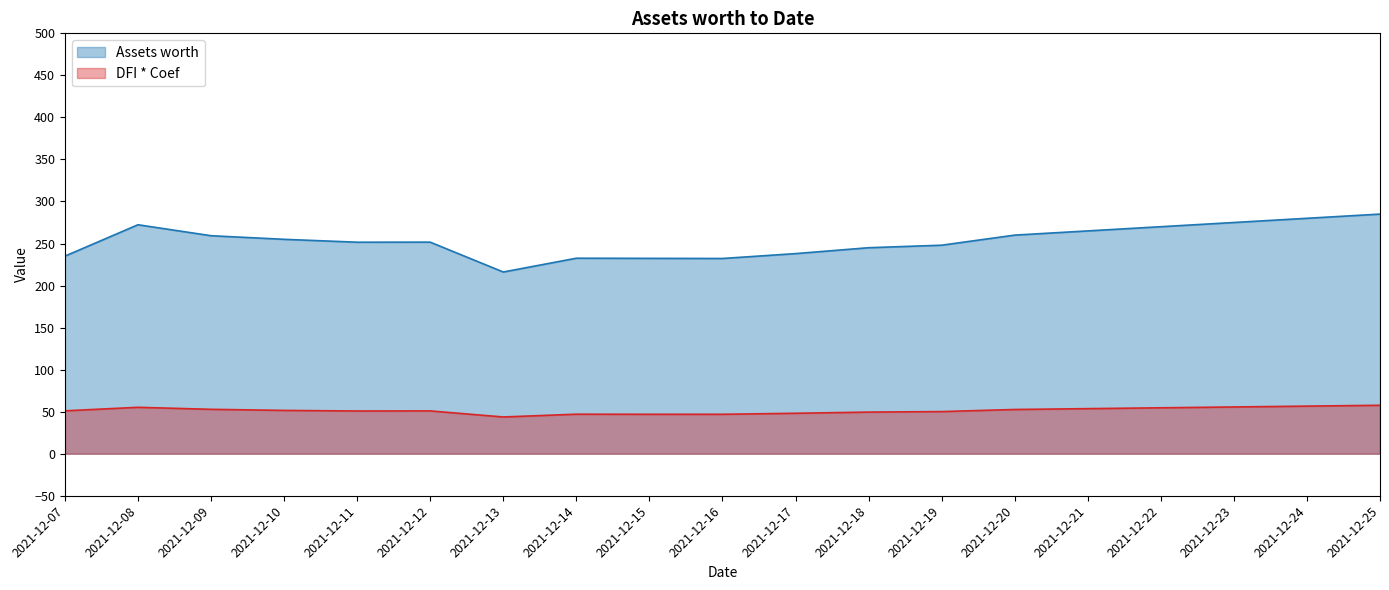

True or false: Assets worth and DFI * Coef intersect in this chart.

False